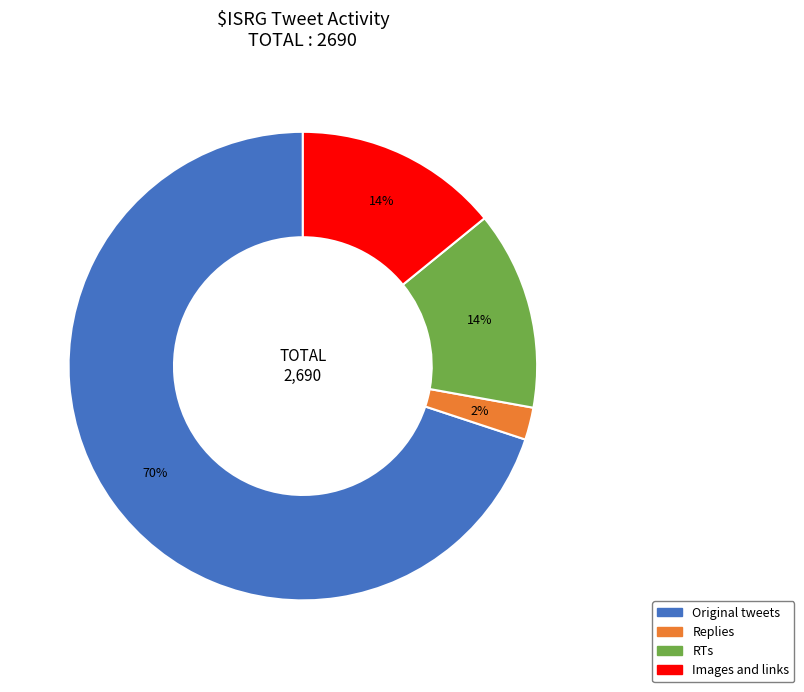

The Images and links slice represents 4% of the pie. True or false?

False